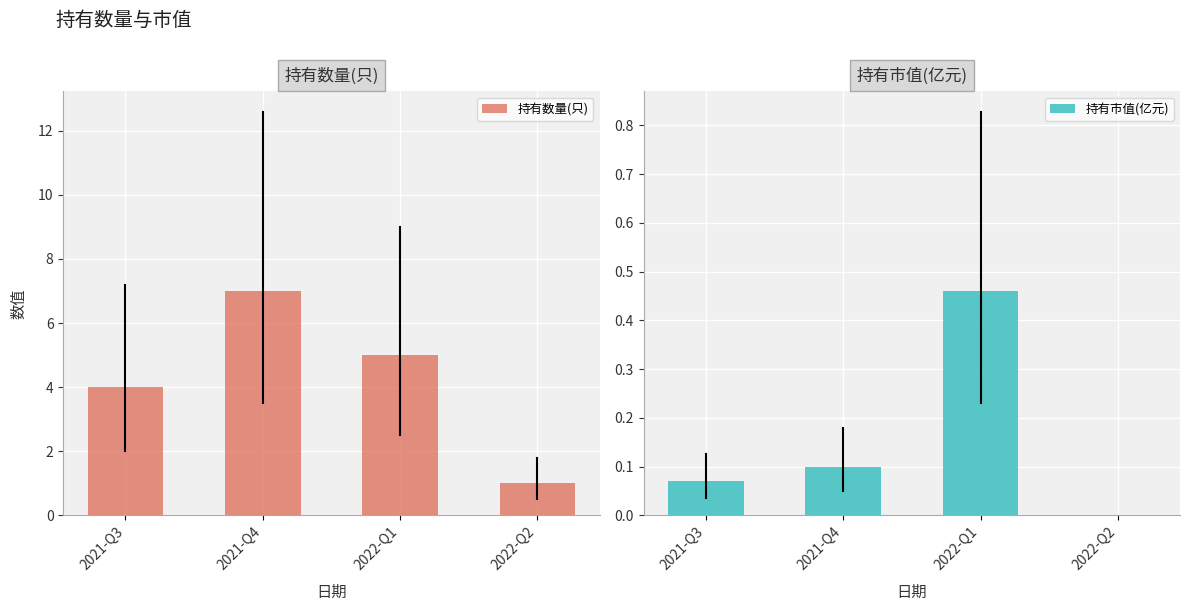

Does the chart contain any negative values?

No